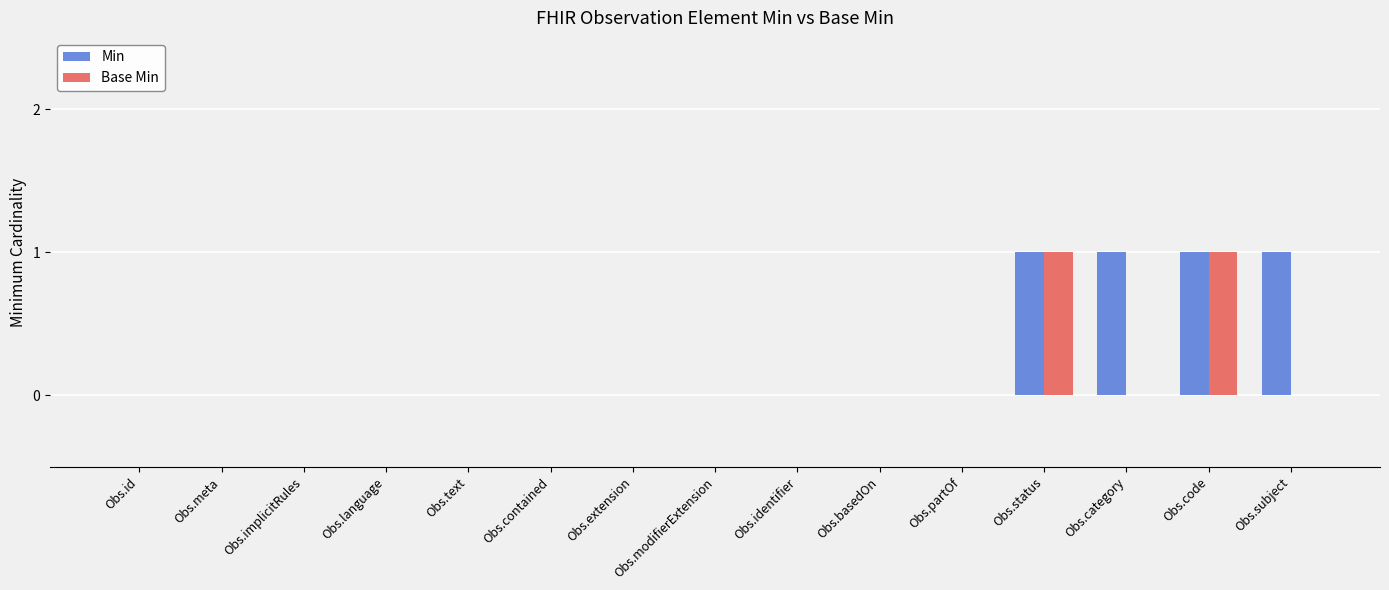

What is the sum of all Min values?

4